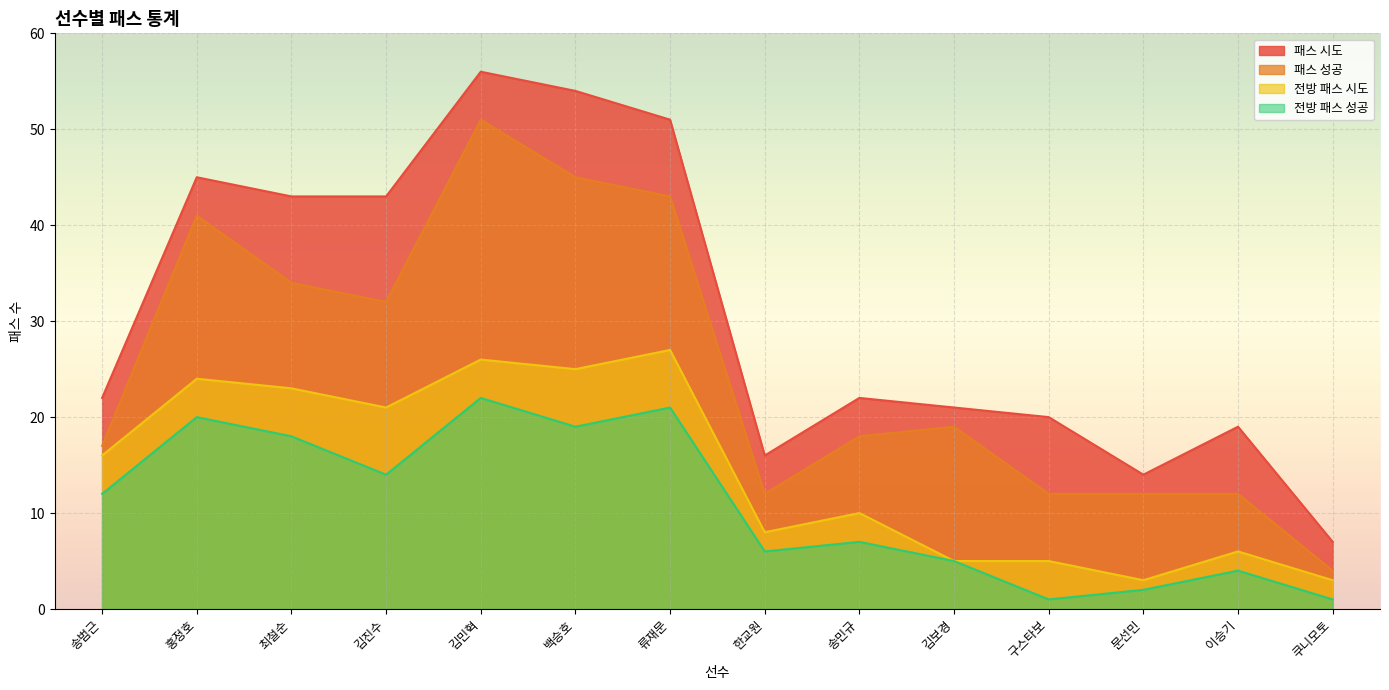

Which has a higher value, 김보경 or 백승호?

백승호